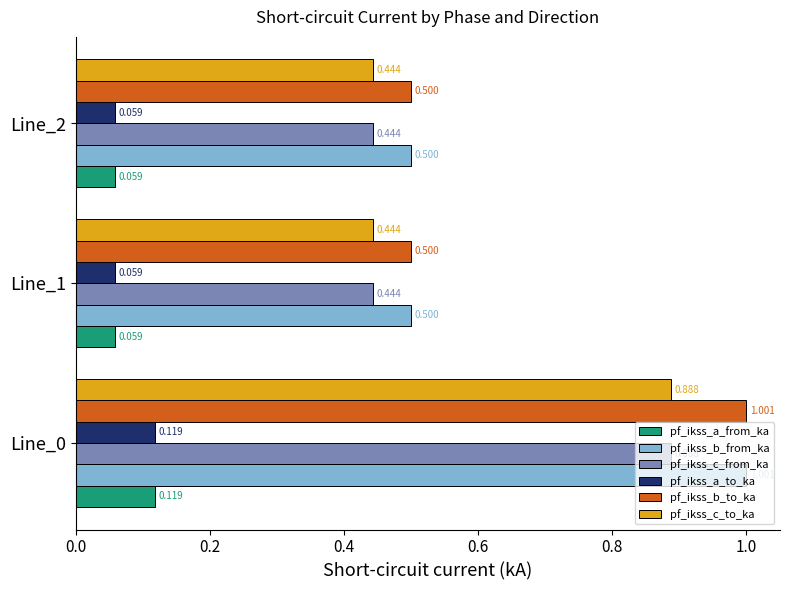

How many pf_ikss_a_to_ka values are between 0 and 1?

3